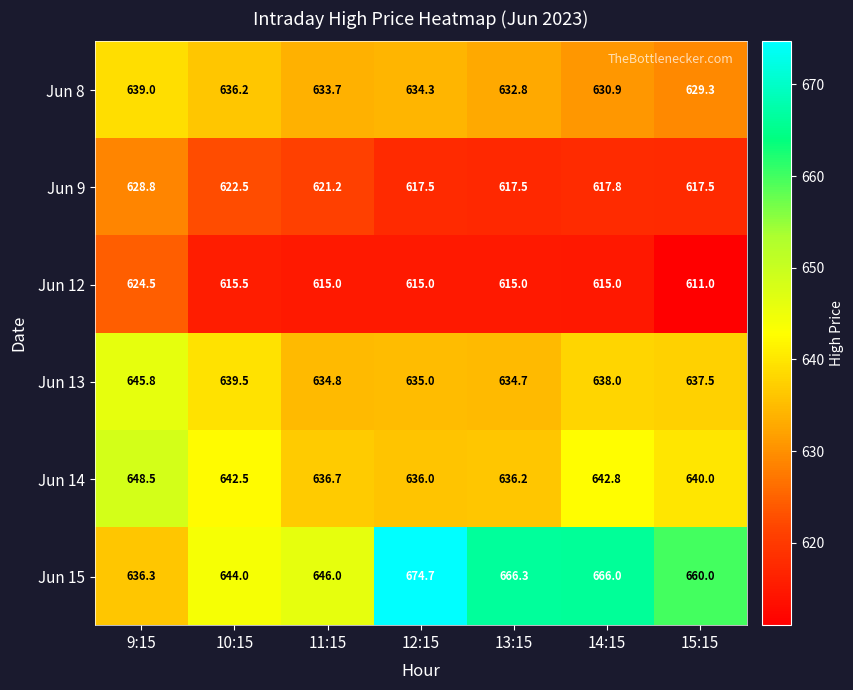

True or false: Jun 8 has a value of 632.8 at 13:15.

True